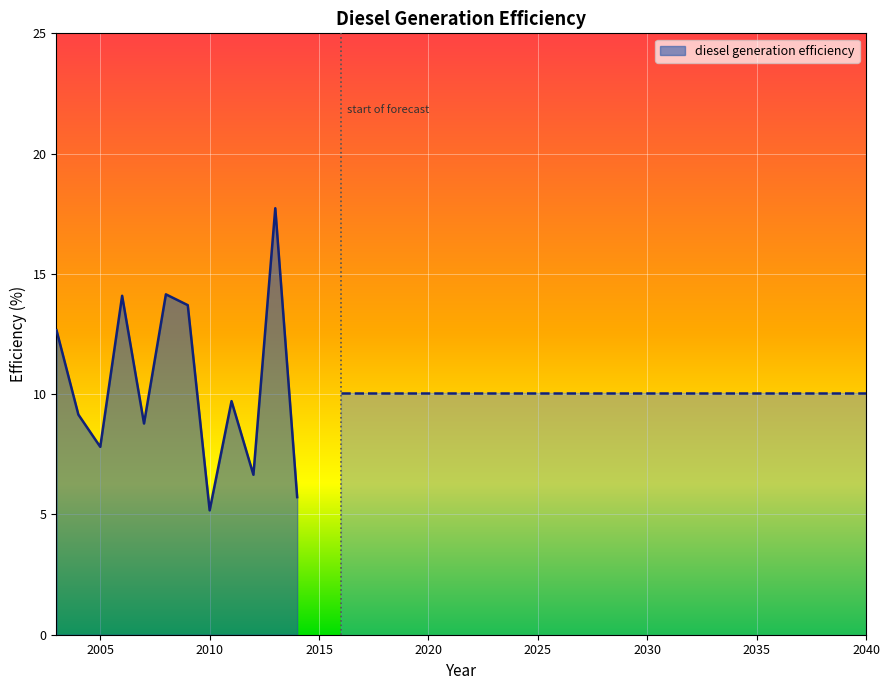

How many interior local valleys (lower than both neighbors) does the data have?

4